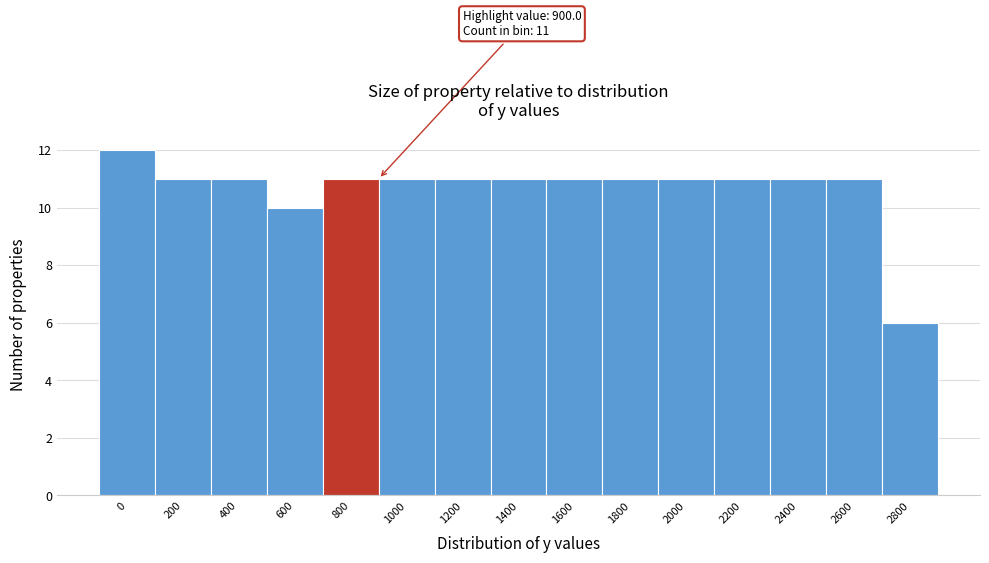

Reading left to right, what are all the values shown in this chart?

0=12	200=11	400=11	600=10	800=11	1000=11	1200=11	1400=11	1600=11	1800=11	2000=11	2200=11	2400=11	2600=11	2800=6